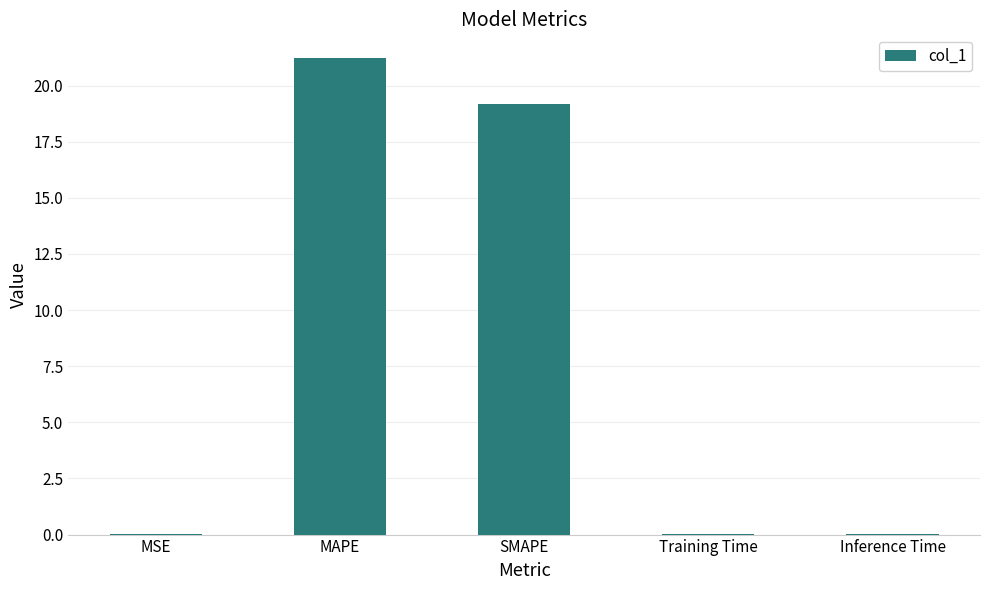

Is it true that the value at SMAPE is 19.2?

True